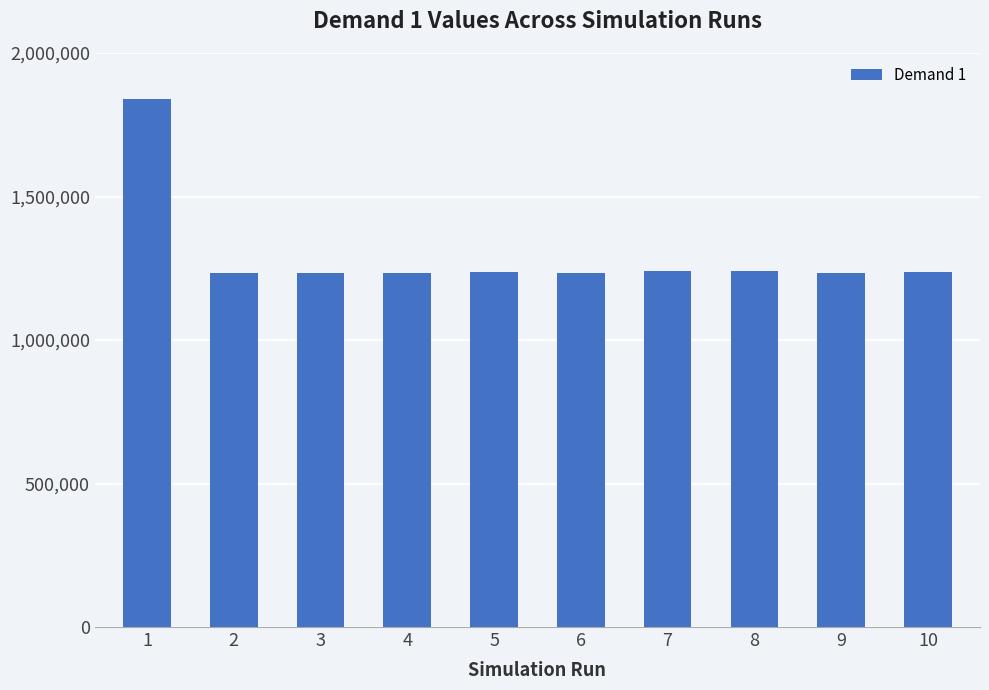

The chart shows a value of 698079 at 1. True or false?

False